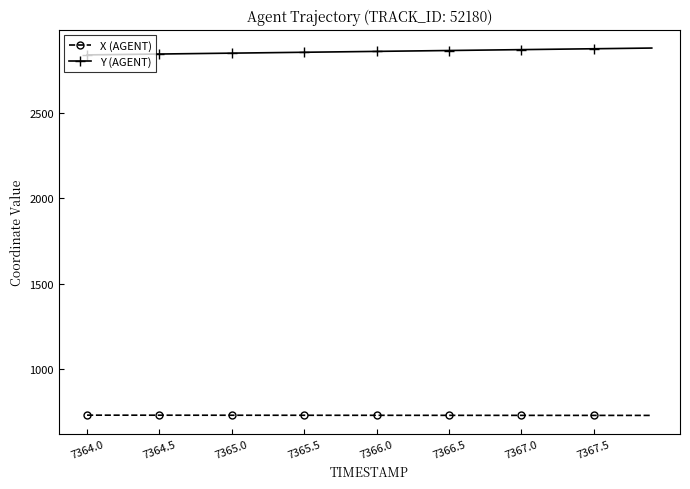

How many data points in X (AGENT) are less than 730?

6